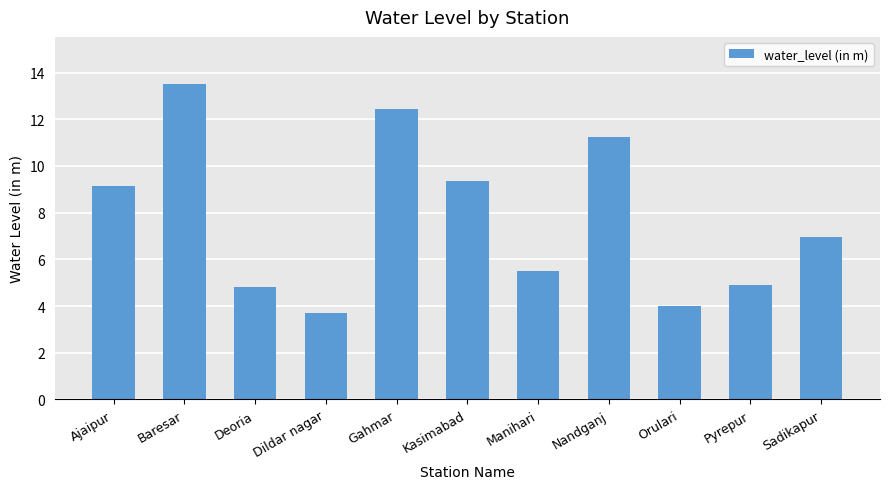

Which category has the highest value across all series?

Baresar